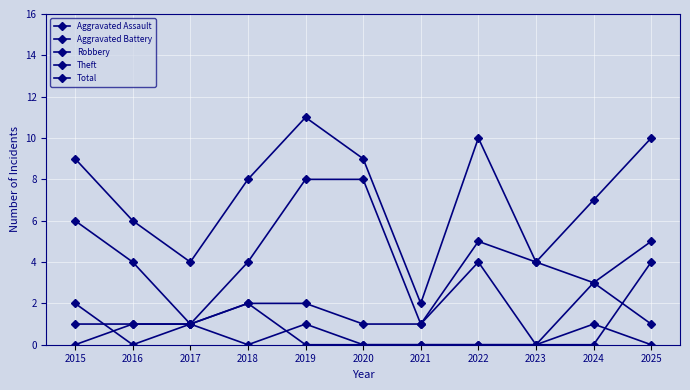

True or false: Robbery has a value of 1 at 2020.

False